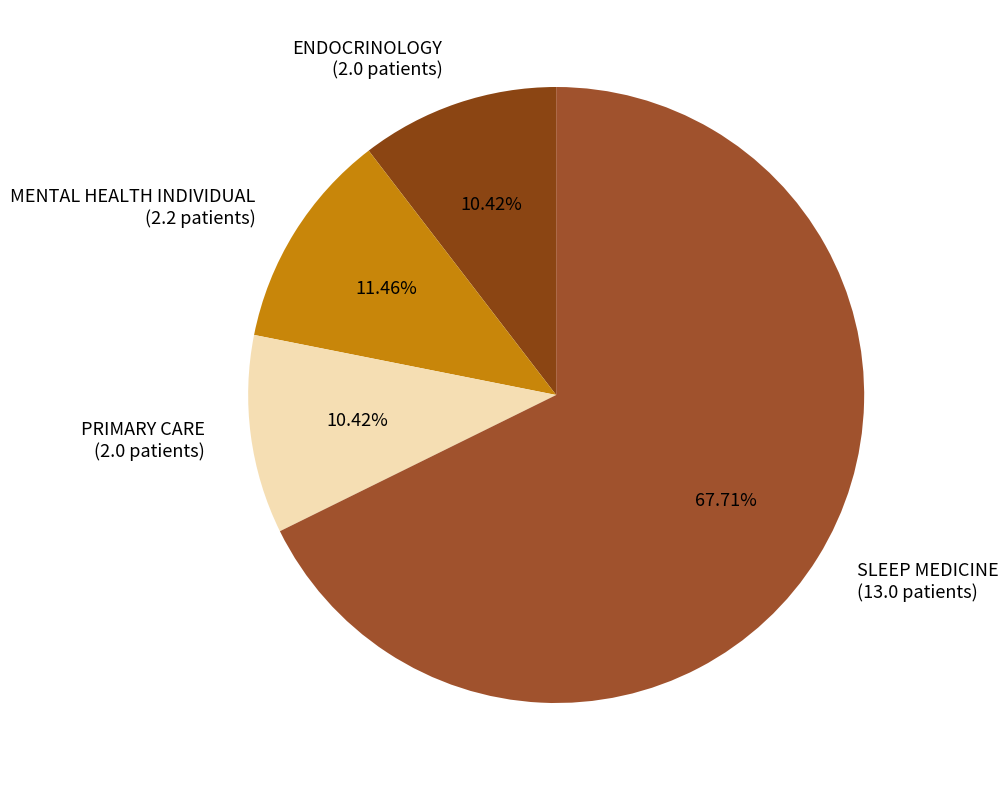

How many segments does this pie chart have?

4